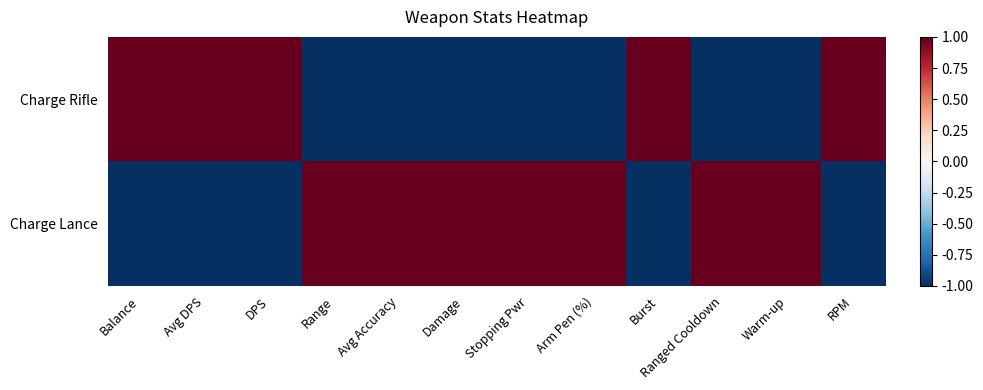

Which series changed the most between Damage and Ranged Cooldown?

Charge Rifle